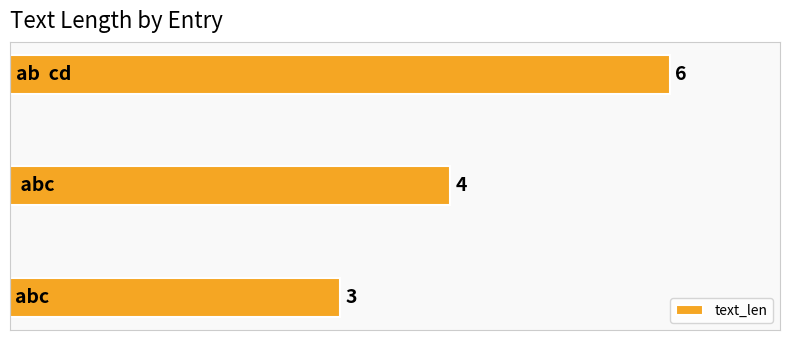

What is the sum of all values?

13